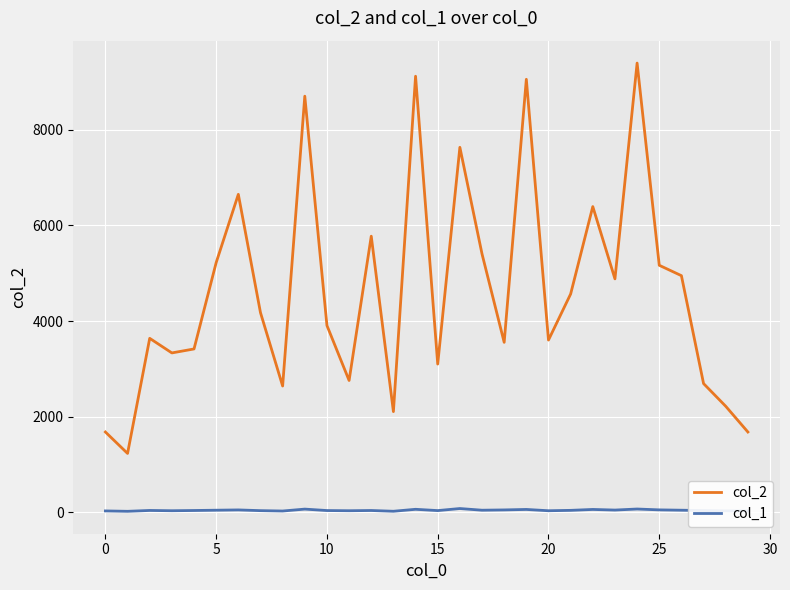

Which series has the widest spread of values?

col_2